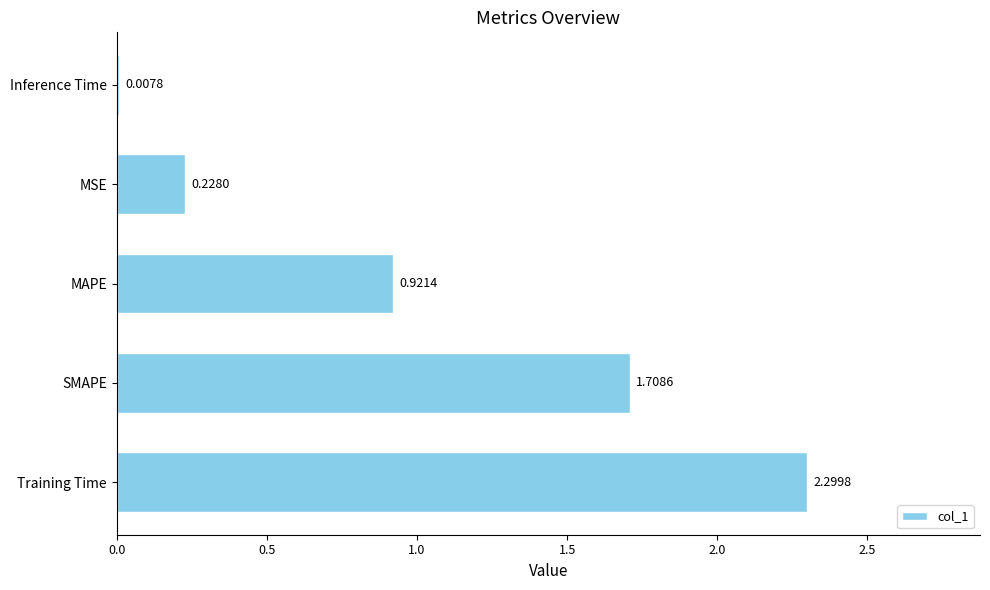

What is the sum of all values?

5.2